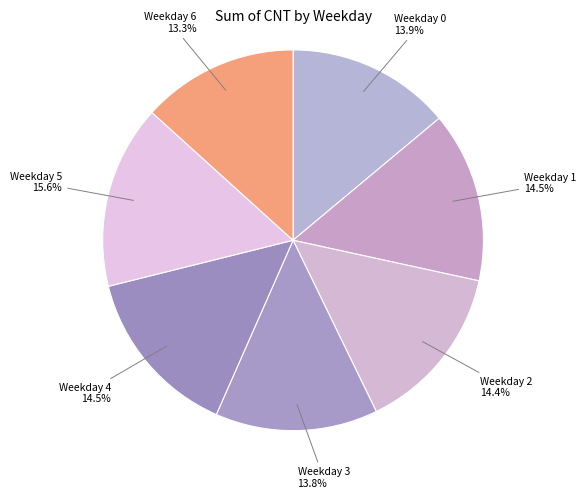

What is the smallest slice in the pie chart?

6